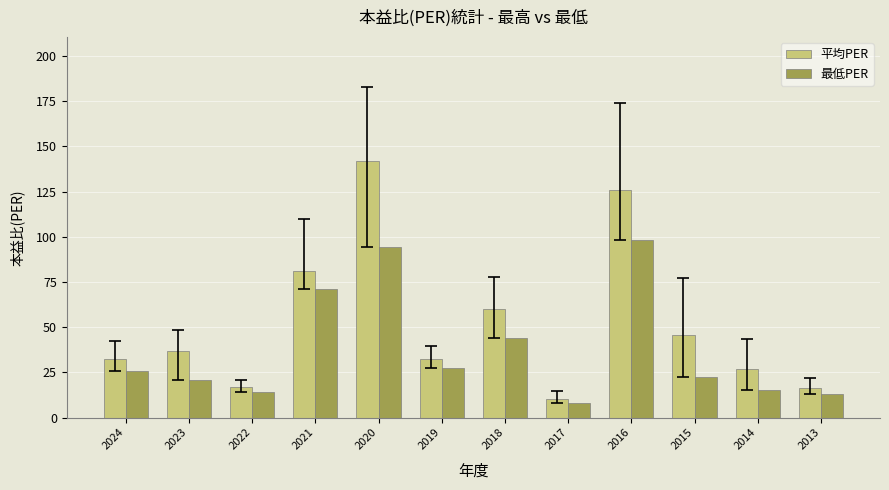

What is the highest value of the 平均PER series?

142.0